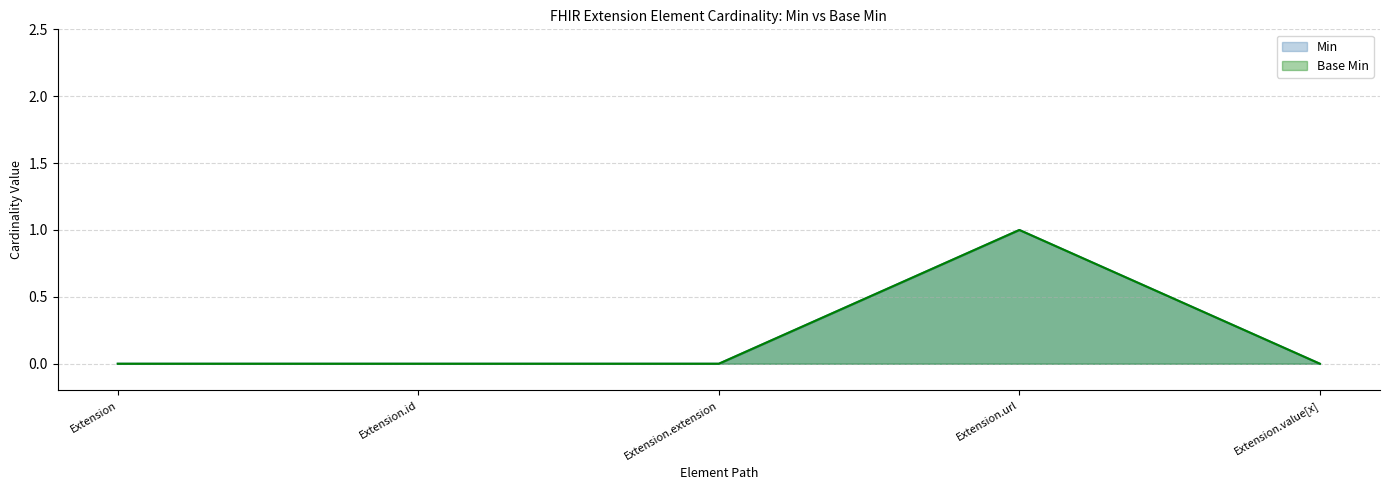

True or false: Min has more than 2 points higher than both neighbors.

False